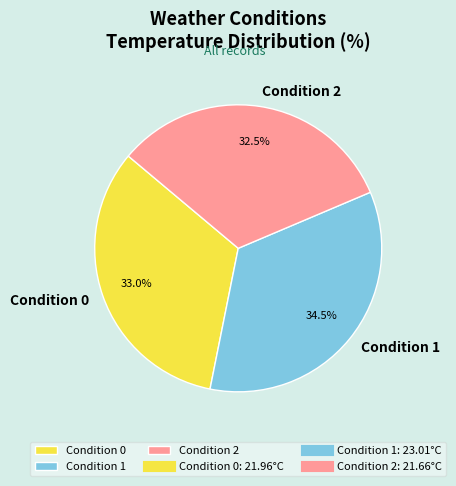

Combined, what portion of the pie is Condition 0 and Condition 2?

65.5%